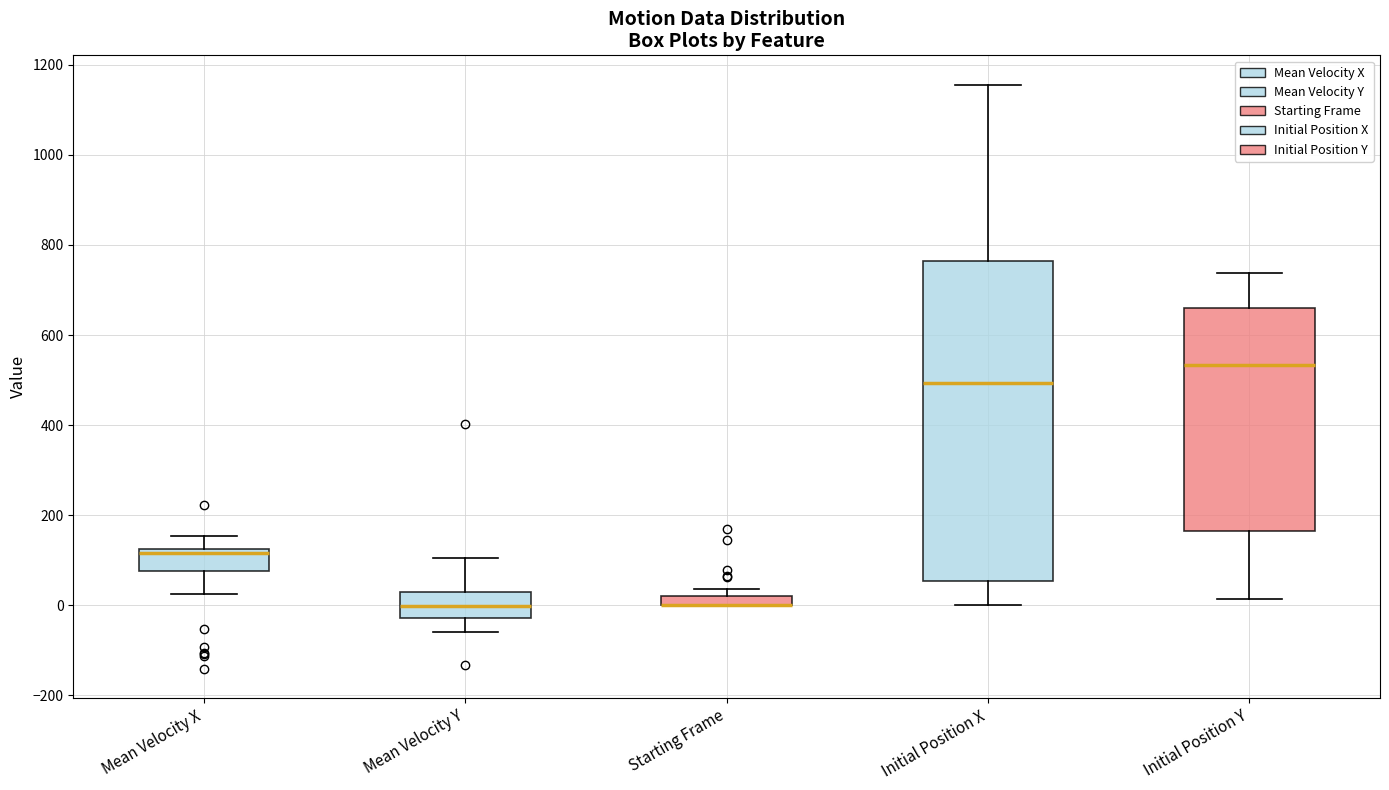

Which box is the tallest, from its lower edge to its upper edge?

Initial Position X